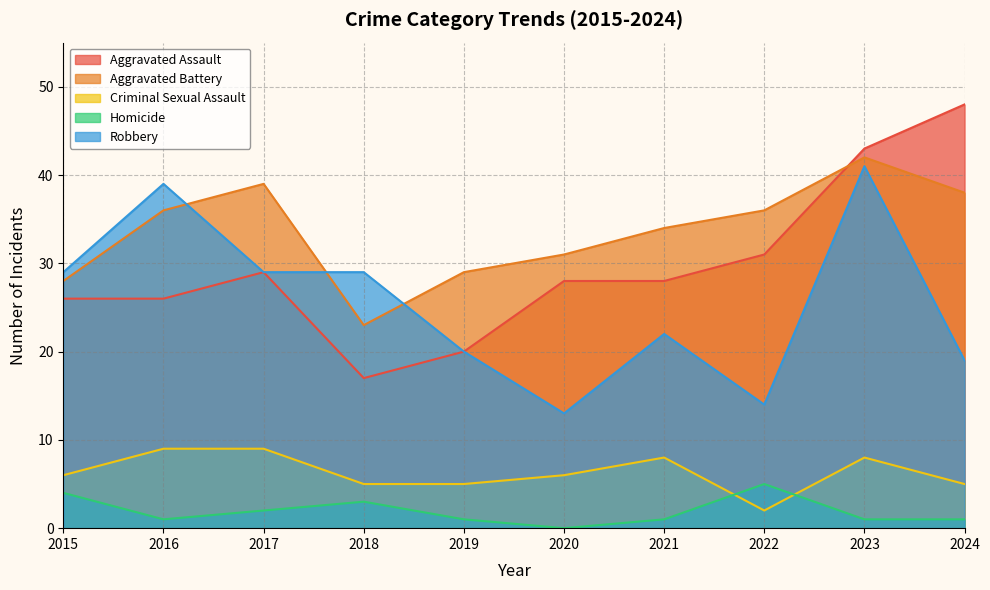

True or false: Homicide has more than 0 interior local peaks.

True